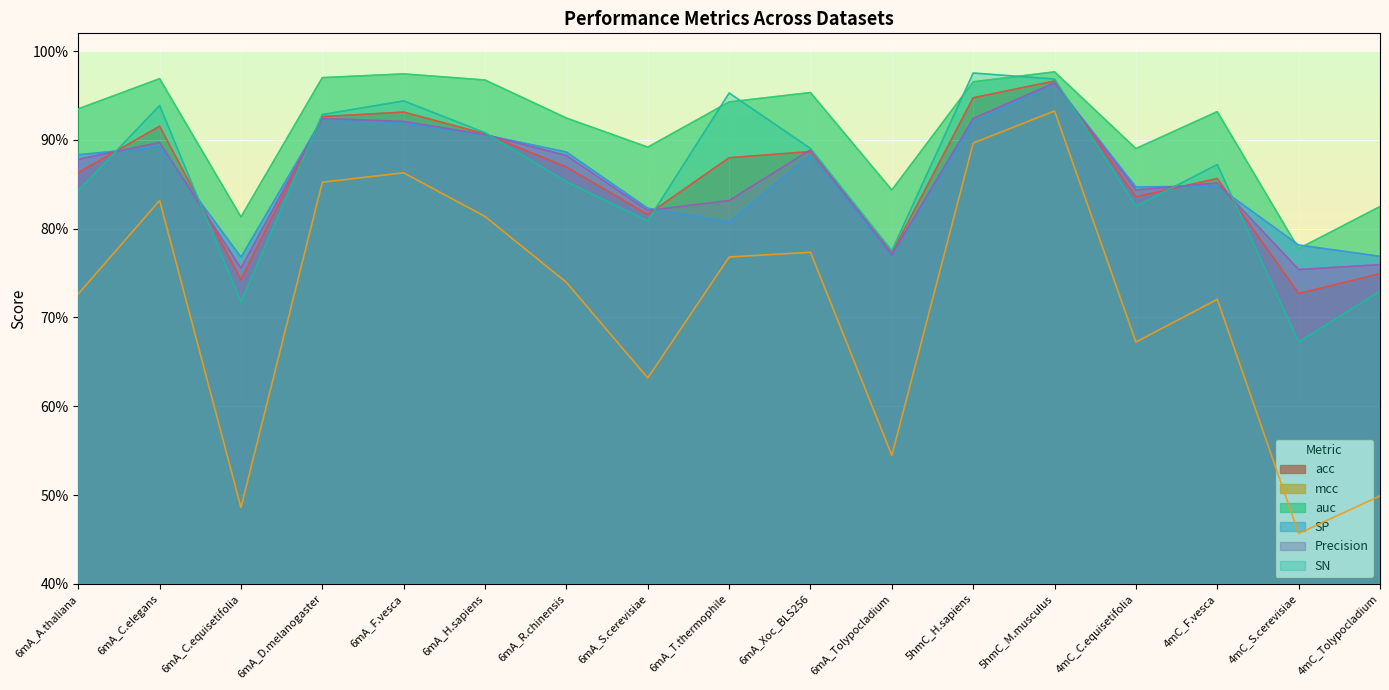

True or false: SN has a value of 0.5 at 6mA_Tolypocladium.

False